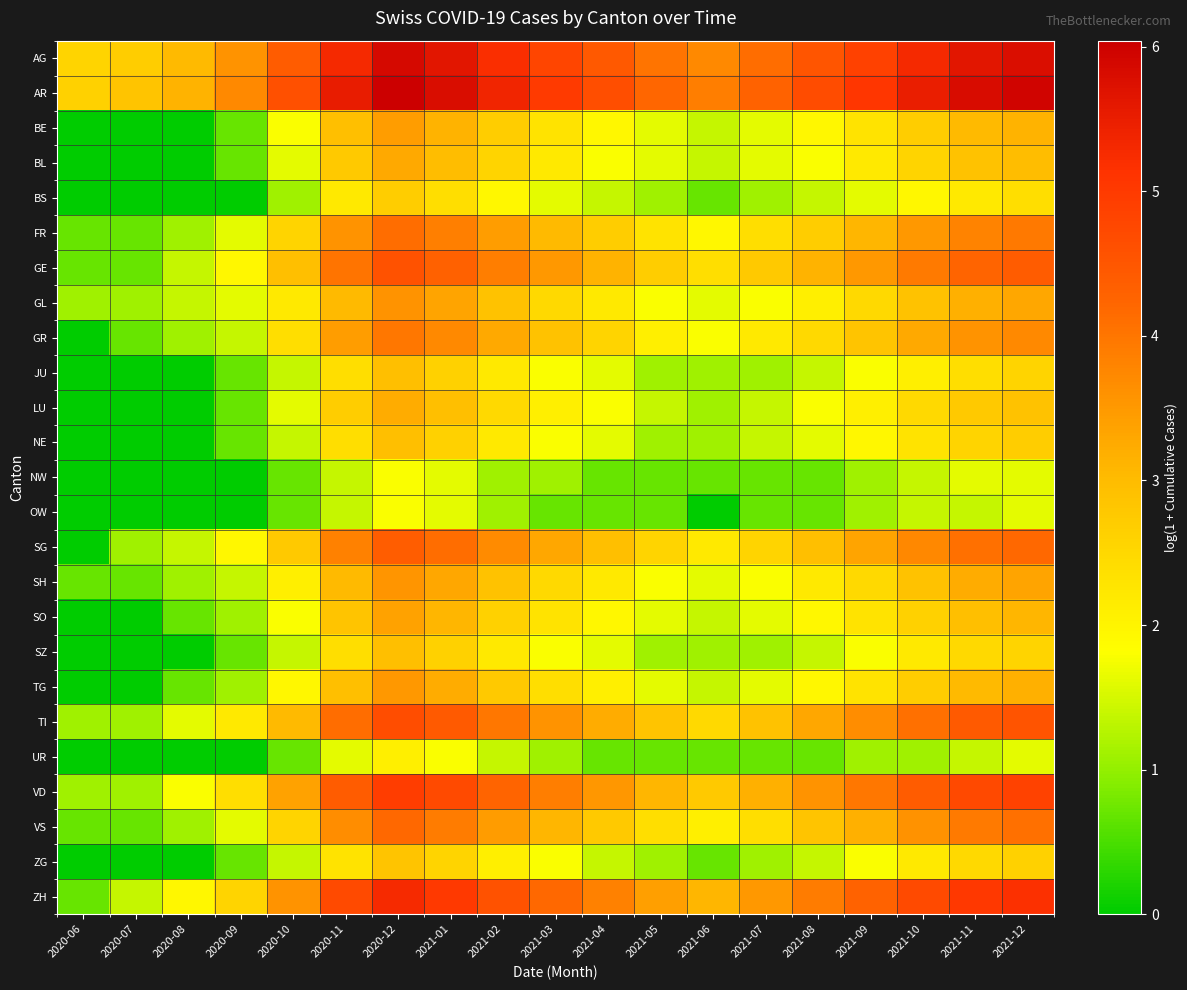

What is the total value across all series at 2020-11?

78.9